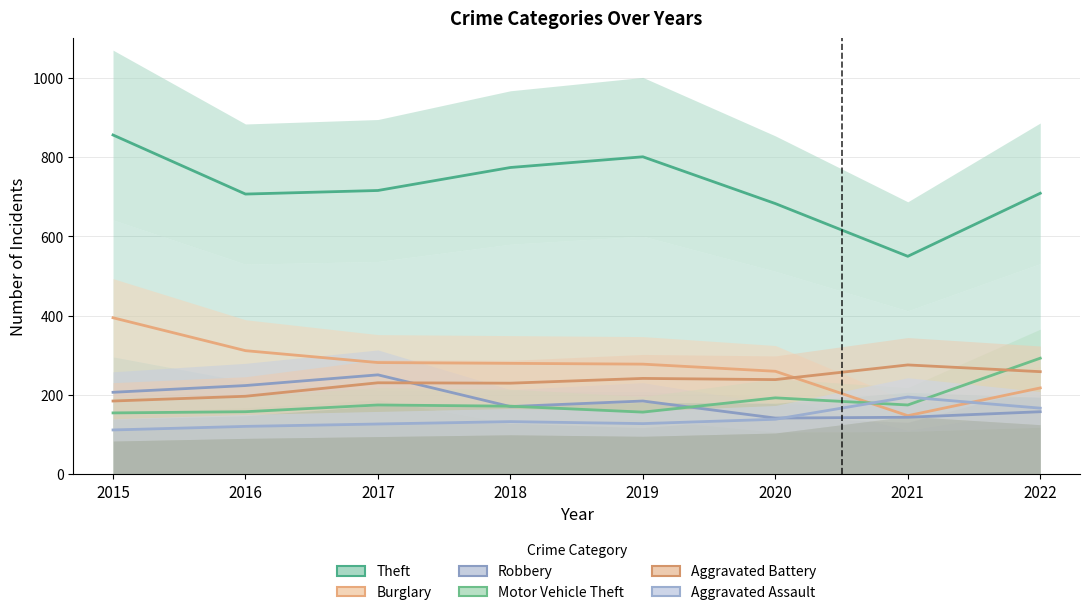

Count the number of data series in this chart.

6